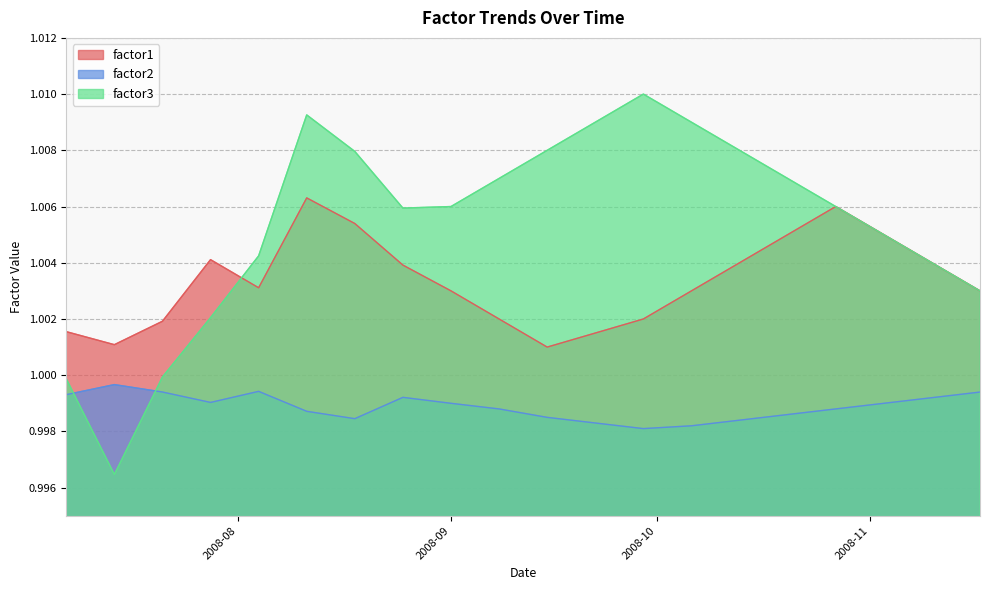

True or false: factor2 has a value of 1.3 at 2008-10-06.

False